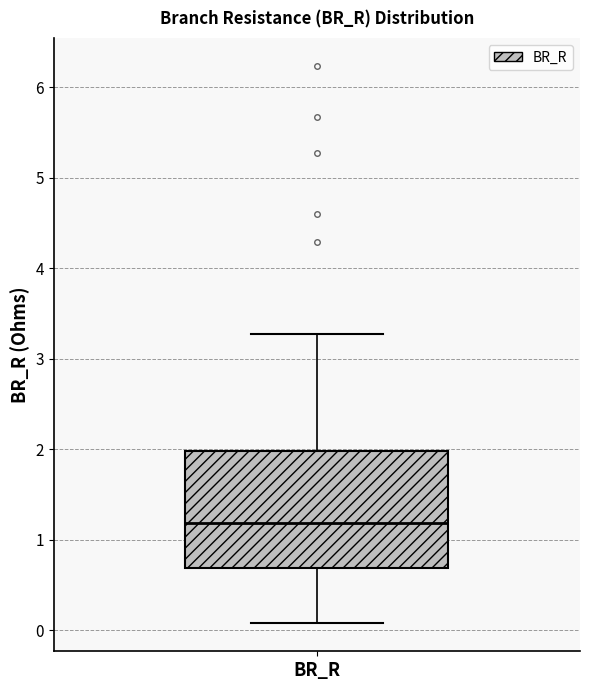

Transcribe this box plot: give where the median line is, the range the box spans, and where the two whiskers end, as read against the y-axis. The values are not printed on the chart, so give them approximately, as read against the axis.

median 1.2, box 0.7 to 2.0, whiskers 0.1 to 3.3